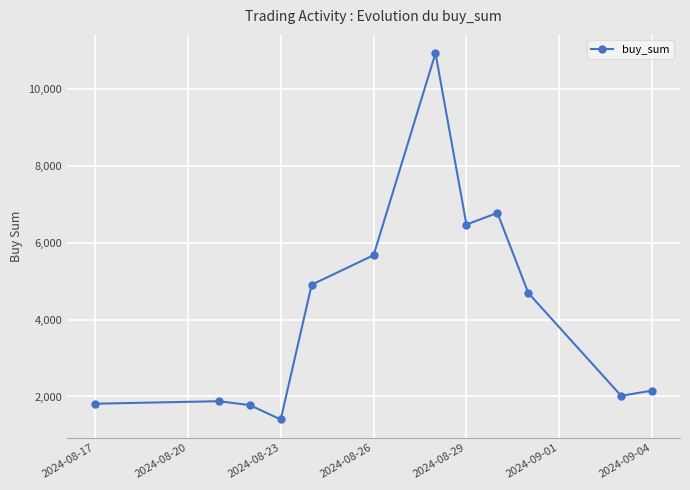

How many points are lower than both their immediate neighbors (excluding endpoints)?

3